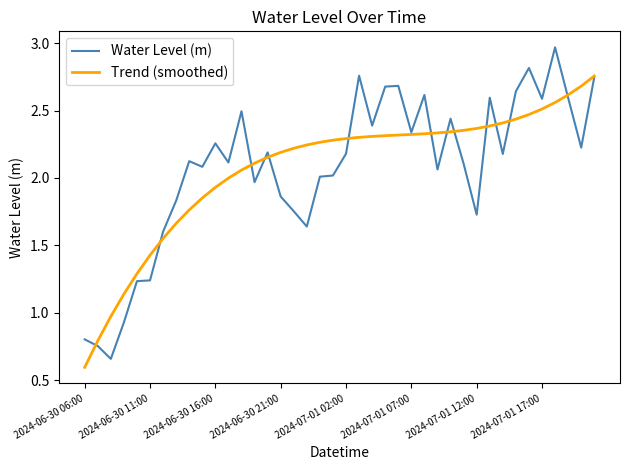

List the series in order of their peak value, lowest first.

Trend (smoothed), Water Level (m)